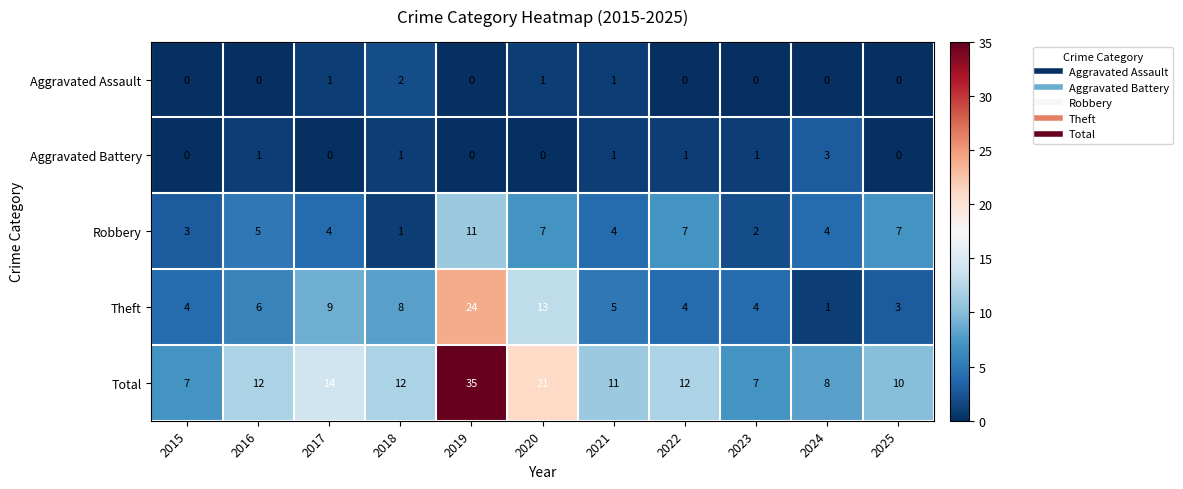

Which series changed the most between 2019 and 2025?

Total